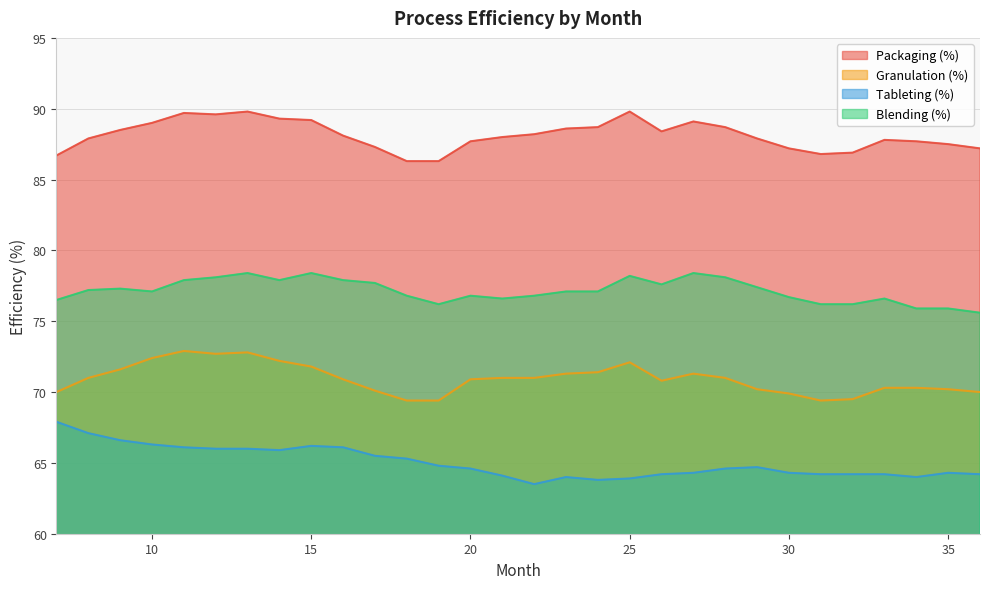

At which category is the sum across all series the highest?

13